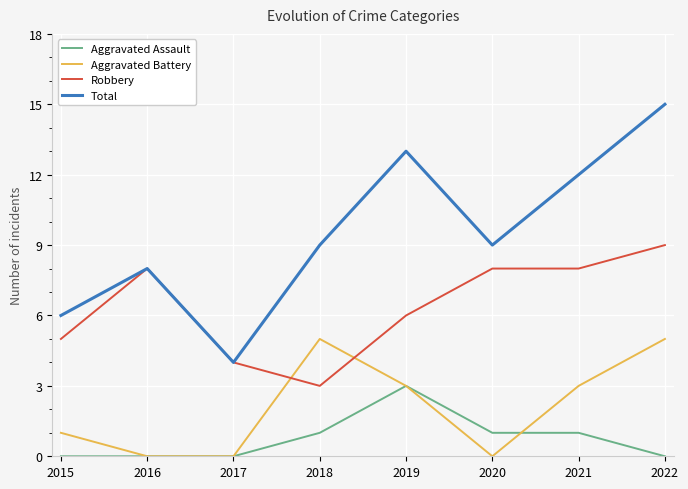

In Total, how many points are lower than both neighbors (excluding endpoints)?

2